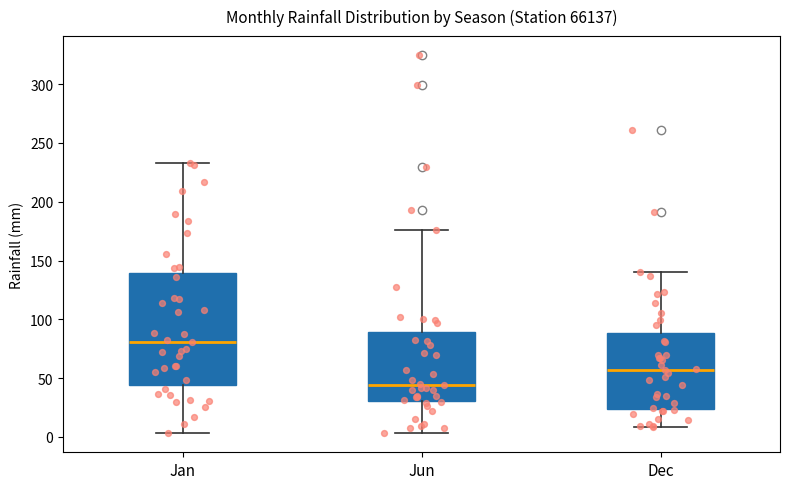

Comparing the boxes themselves (not the whiskers), which one is the tallest?

Jan